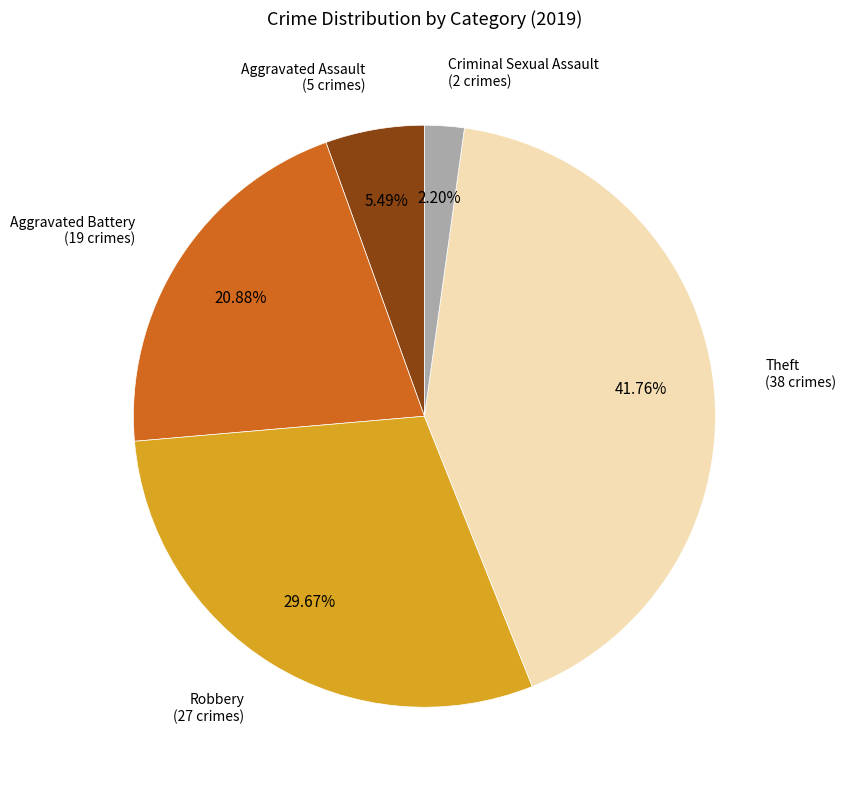

Which category has the smallest portion of the pie?

Criminal Sexual Assault